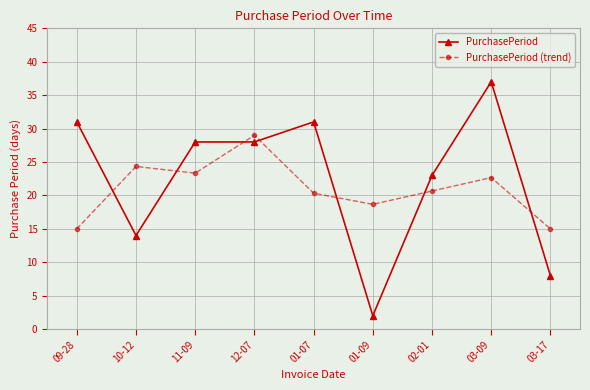

What is the average value of the PurchasePeriod series?

22.4